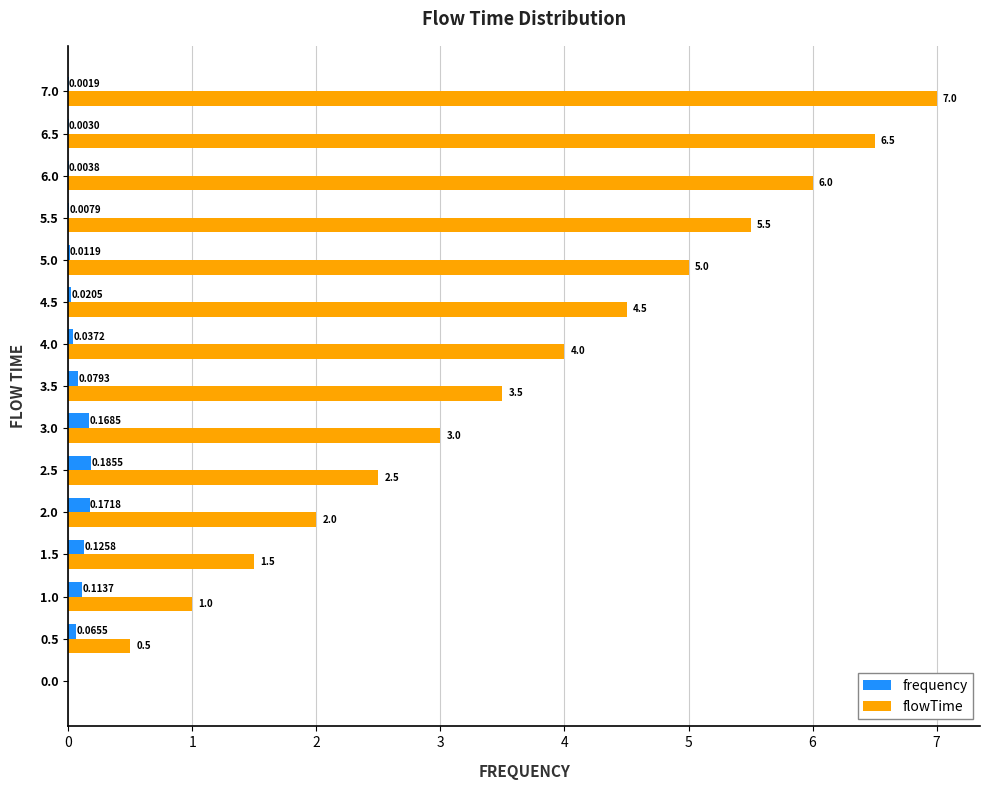

What is the sum of all frequency values?

1.0